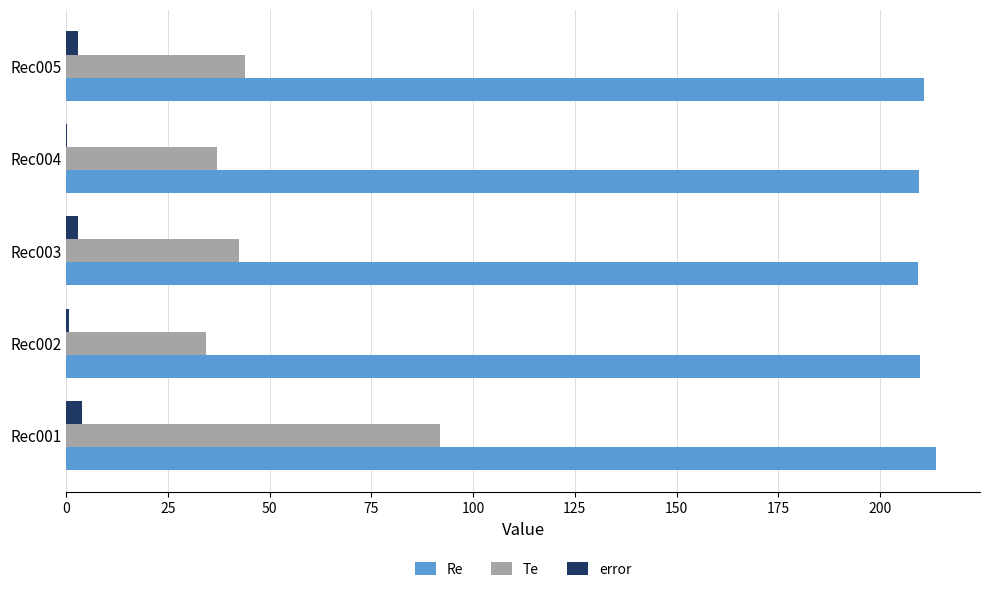

The Te series shows 65.4 at Rec005. True or false?

False